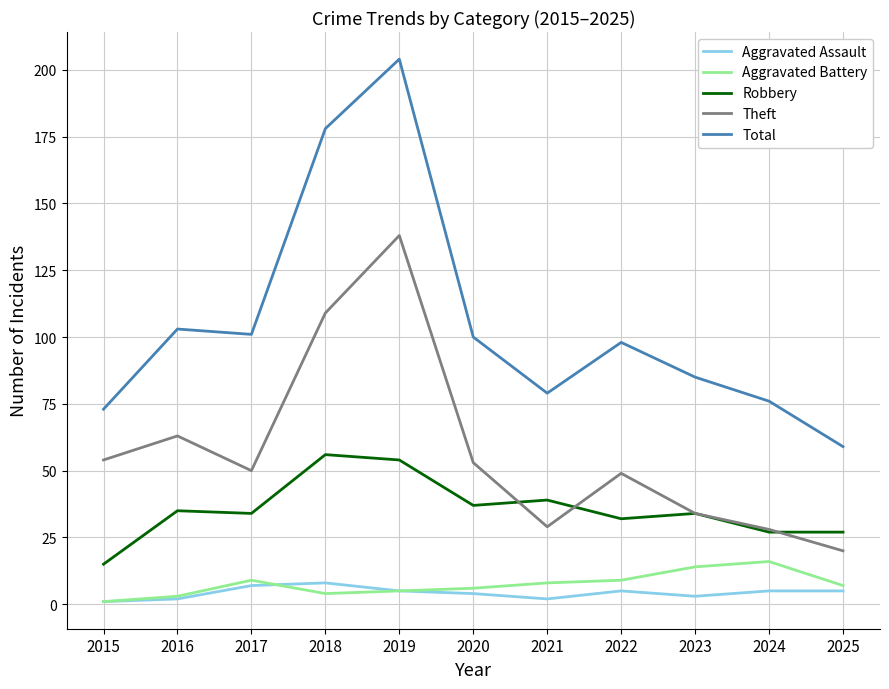

Is it true that Aggravated Battery equals 9 at 2022?

True